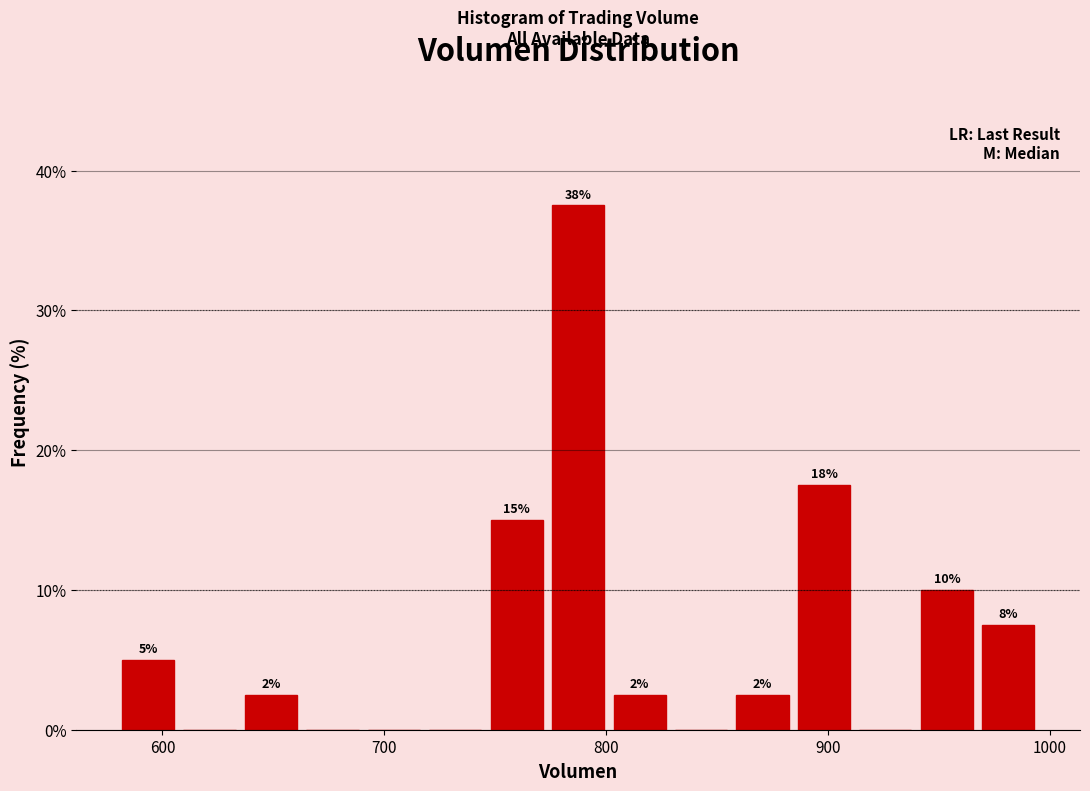

Read against the x-axis, roughly where is the centre of the tallest bar?

790